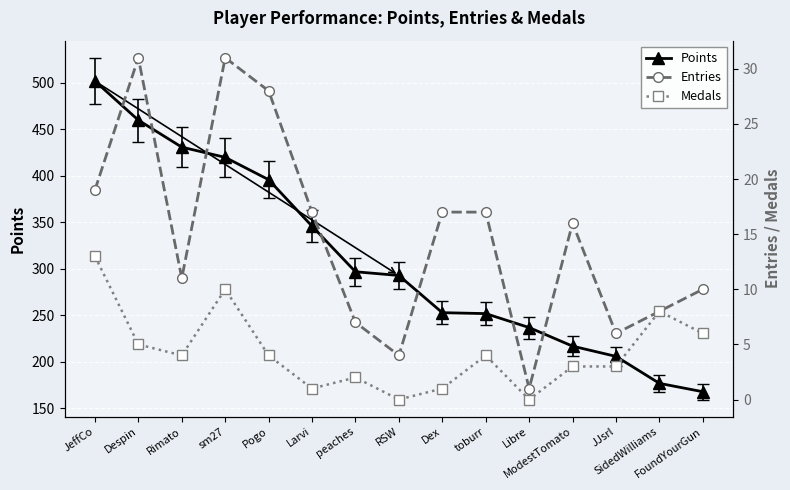

Read the Entries value at FoundYourGun, to the nearest 10.

10